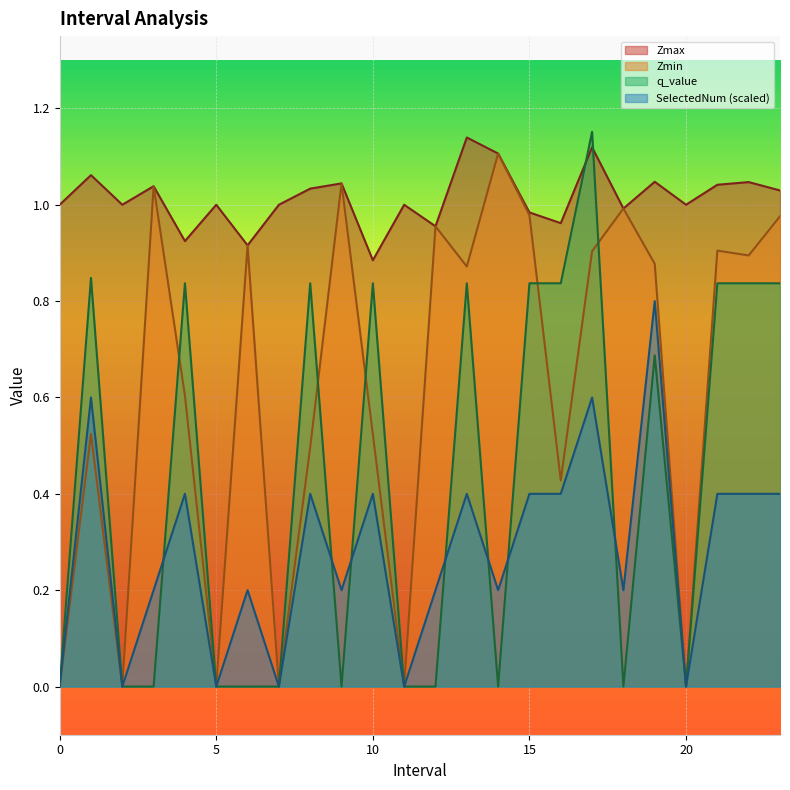

True or false: Zmin has a value of 0.5 at 0.

False